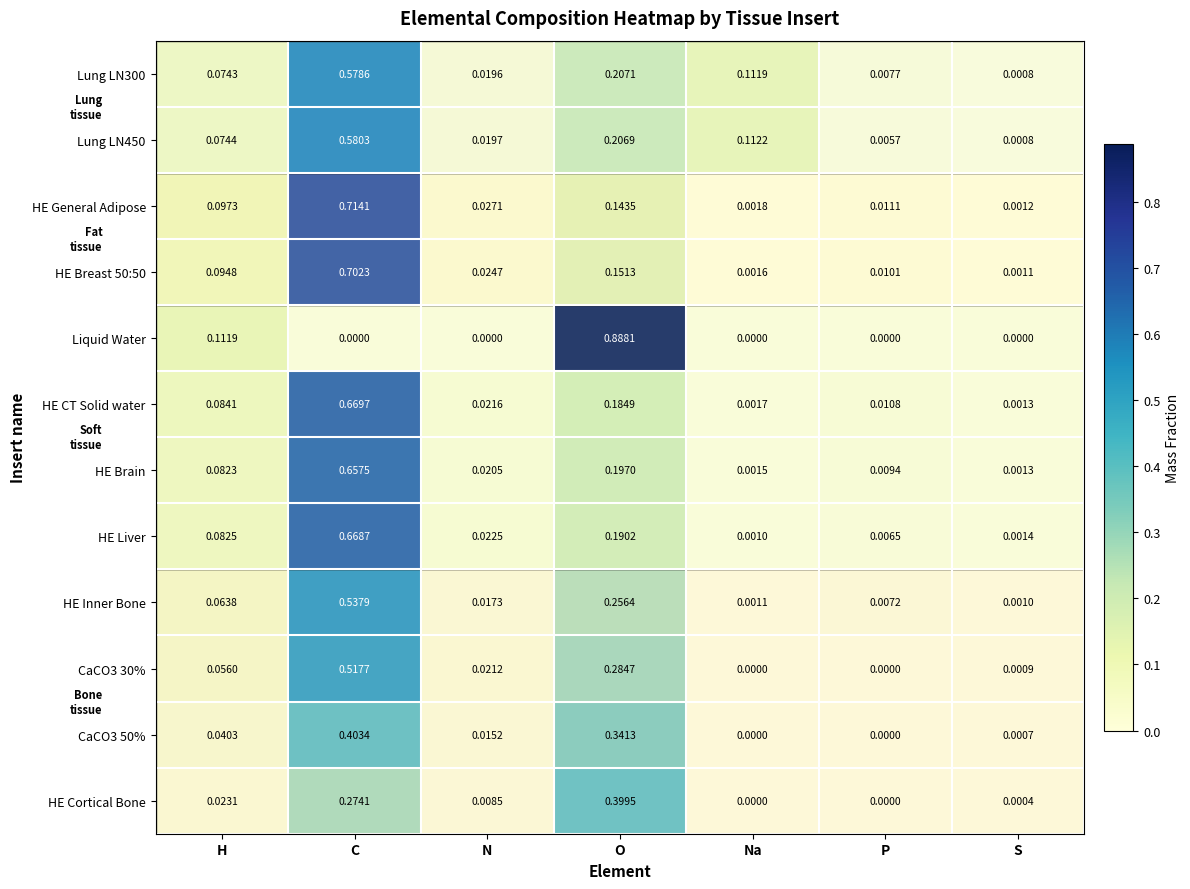

At how many categories does at least one series exceed 0?

7